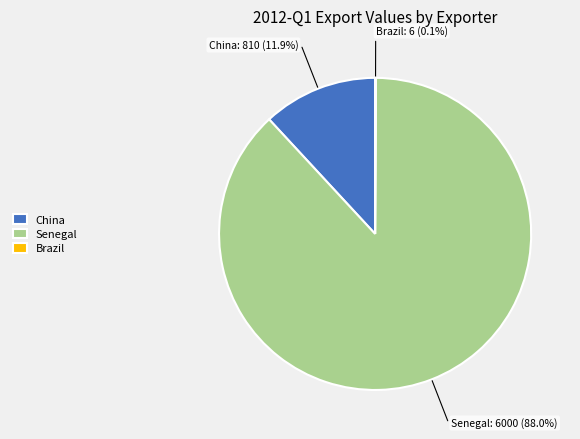

What portion of the pie excludes Senegal?

12.0%